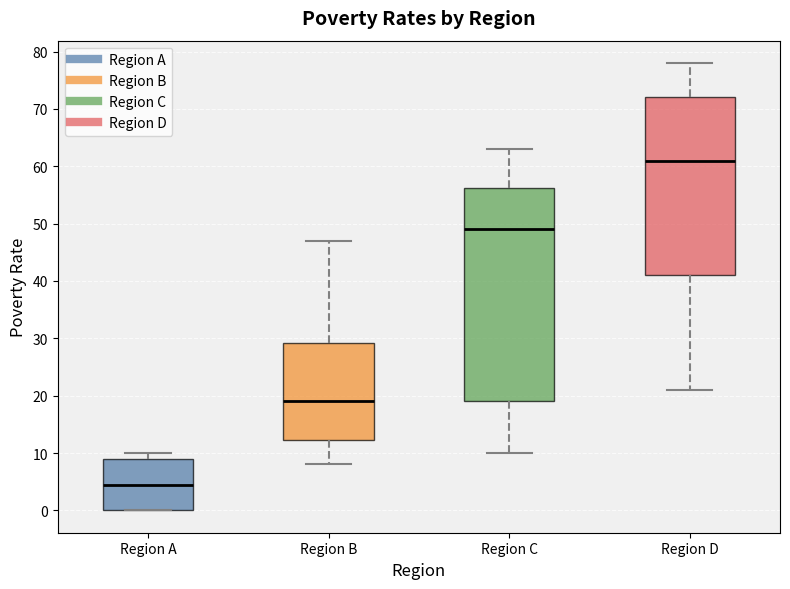

Reading left to right, transcribe this box plot: for each box, give where its median line is, the range the box spans, and where its two whiskers end, as read against the y-axis. The values are not printed on the chart, so give them approximately, as read against the axis.

Region A: median 5, box 0 to 9, whiskers 0 to 10
Region B: median 19, box 12 to 29, whiskers 8 to 47
Region C: median 49, box 19 to 56, whiskers 10 to 63
Region D: median 61, box 41 to 72, whiskers 21 to 78